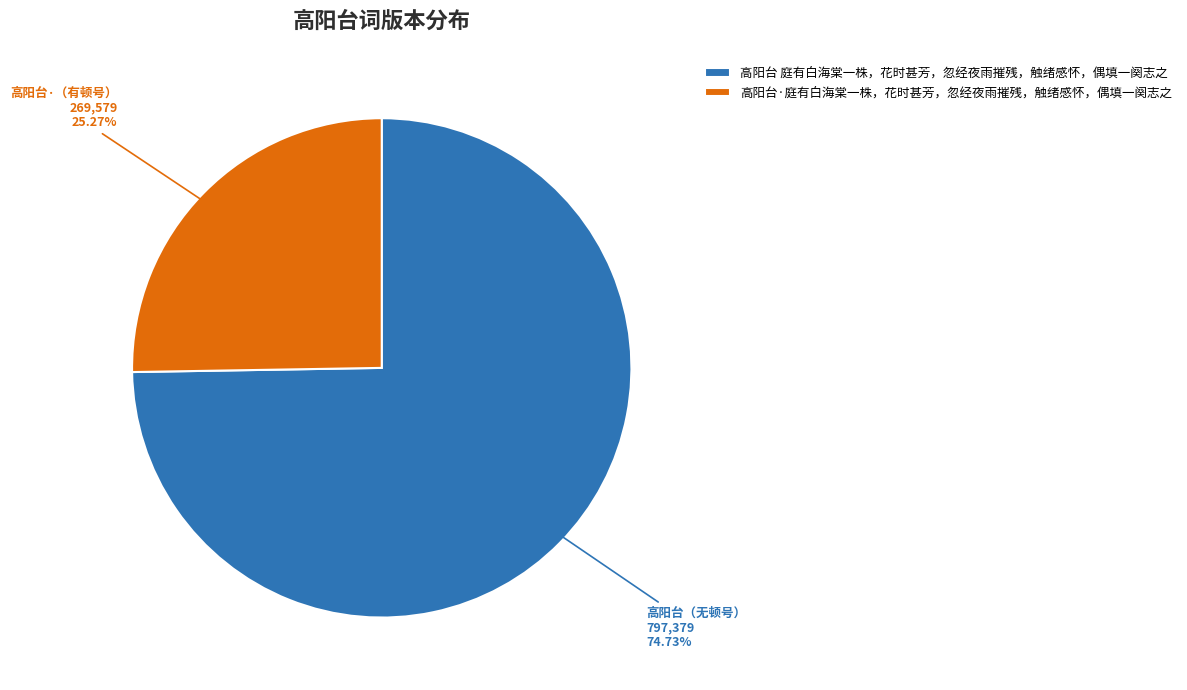

Between 高阳台·庭有白海棠一株，花时甚芳，忽经夜雨摧残，触绪感怀，偶填一阕志之 and 高阳台 庭有白海棠一株，花时甚芳，忽经夜雨摧残，触绪感怀，偶填一阕志之, which is larger?

高阳台 庭有白海棠一株，花时甚芳，忽经夜雨摧残，触绪感怀，偶填一阕志之